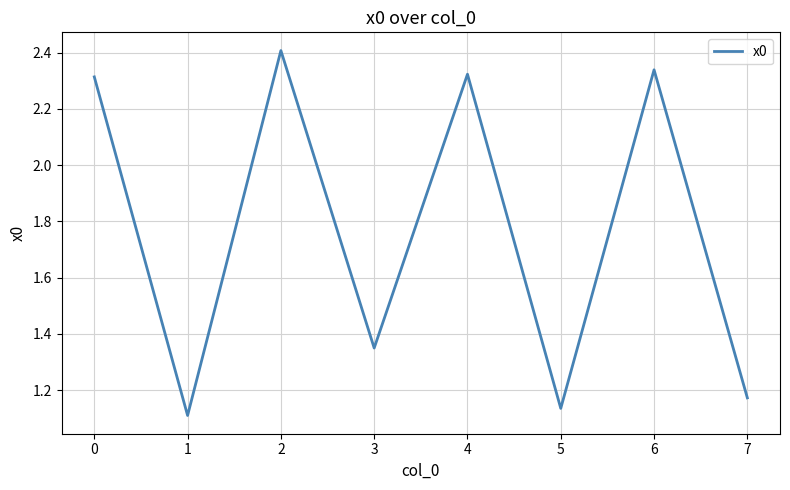

What is the sum of all values?

14.2